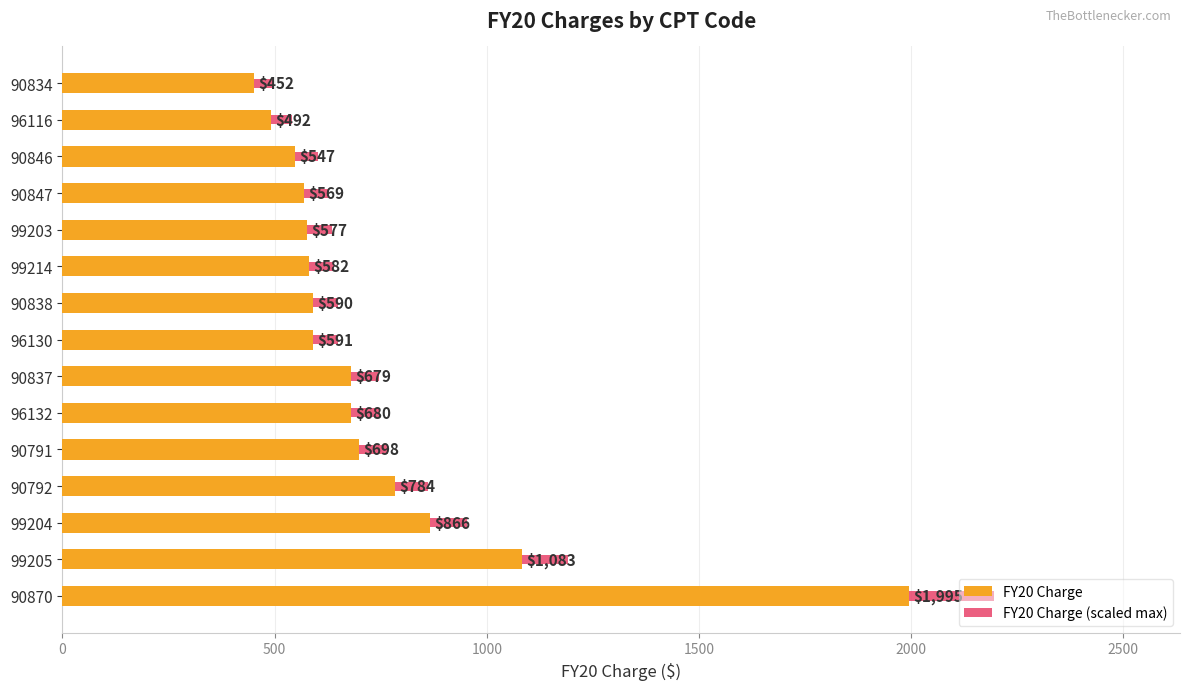

What is the maximum value shown in the chart?

2194.5